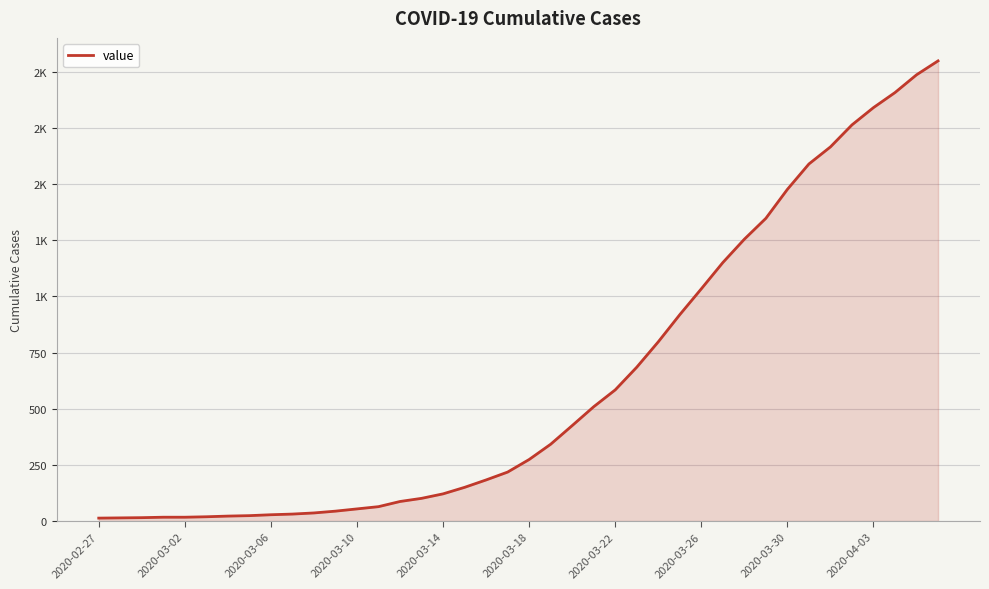

Is this an area chart (filled region under the line)?

Yes